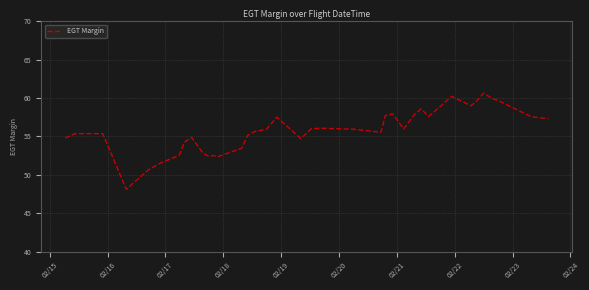

How many lines are shown in the chart?

1